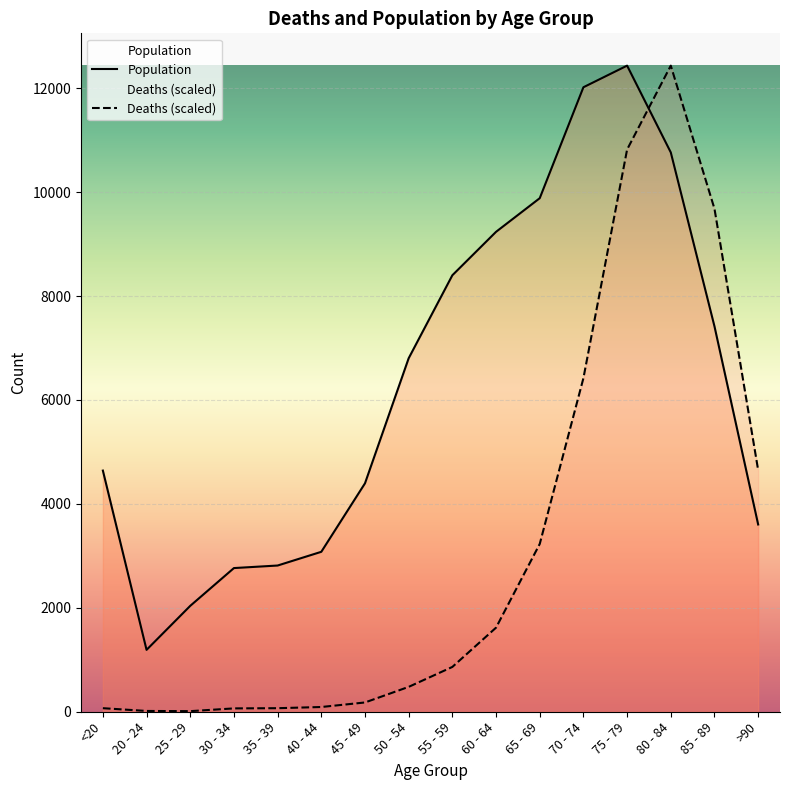

Rank the series by their maximum value, from highest to lowest.

Population, Deaths (scaled)